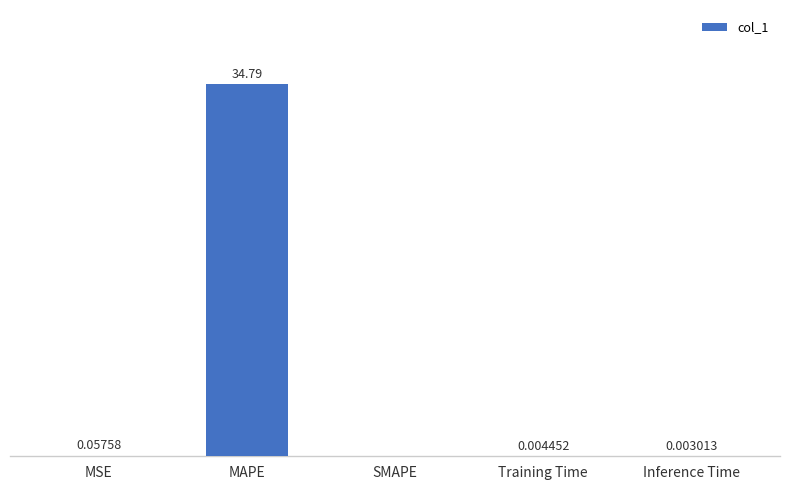

Where is the data nearest to the value 17?

MSE